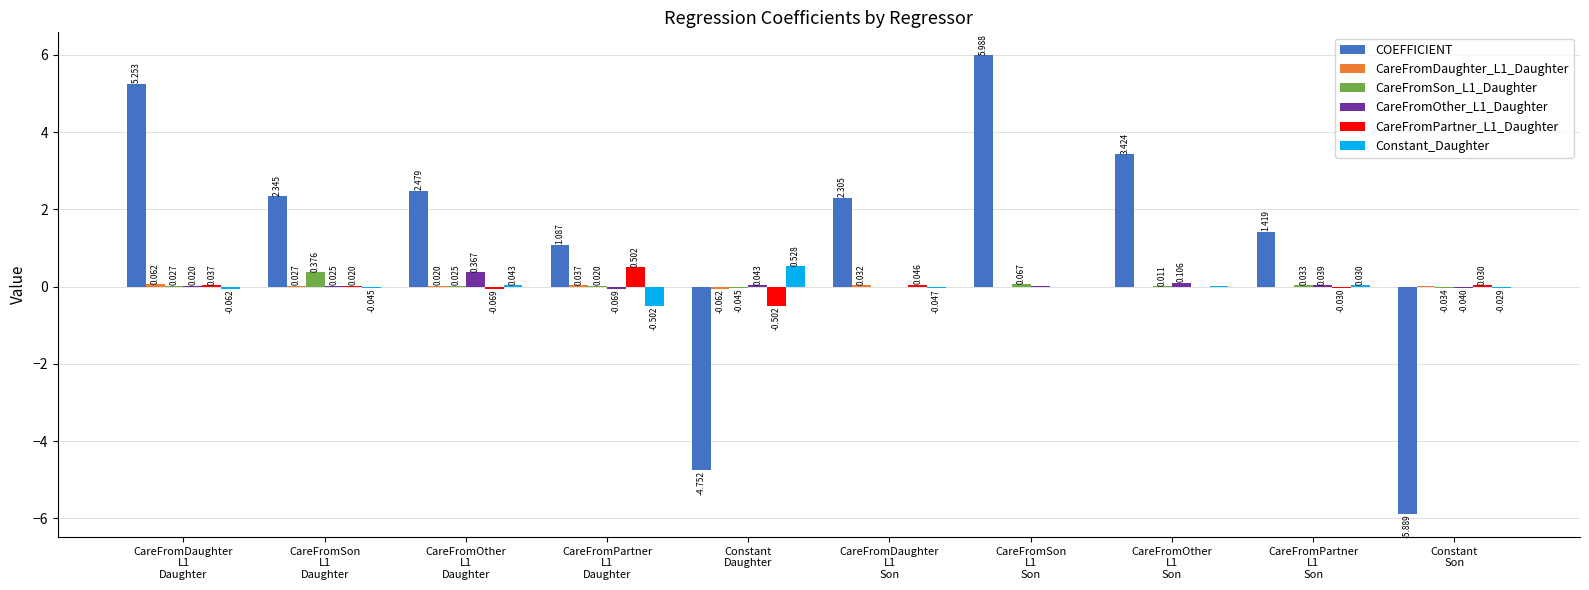

Reading left to right, list all the values displayed in this chart.

COEFFICIENT: 5.3	2.3	2.5	1.1	-4.8	2.3	6.0	3.4	1.4	-5.9
CareFromDaughter_L1_Daughter: 0.1	0.0	0.0	0.0	-0.1	0.0	0.0	-0.0	-0.0	0.0
CareFromSon_L1_Daughter: 0.0	0.4	0.0	0.0	-0.0	0.0	0.1	0.0	0.0	-0.0
CareFromOther_L1_Daughter: 0.0	0.0	0.4	-0.1	0.0	0.0	0.0	0.1	0.0	-0.0
CareFromPartner_L1_Daughter: 0.0	0.0	-0.1	0.5	-0.5	0.0	0.0	-0.0	-0.0	0.0
Constant_Daughter: -0.1	-0.0	0.0	-0.5	0.5	-0.0	-0.0	0.0	0.0	-0.0